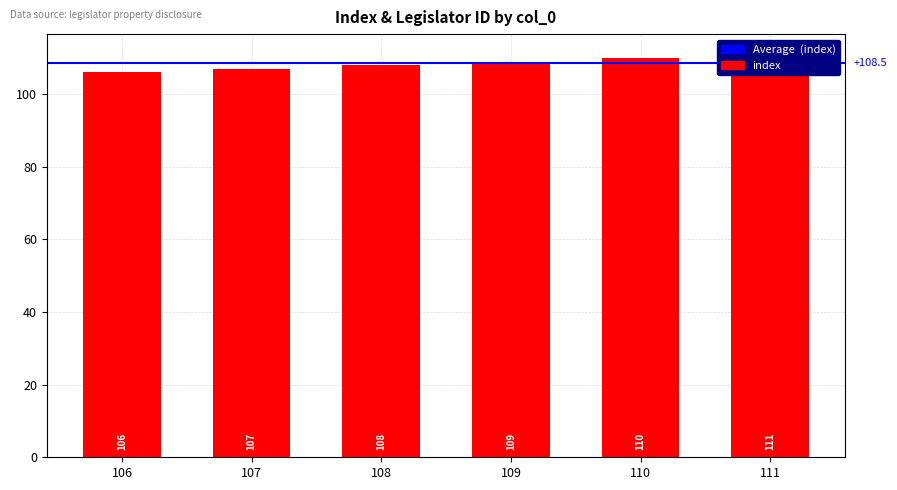

How many data points does each series have?

6